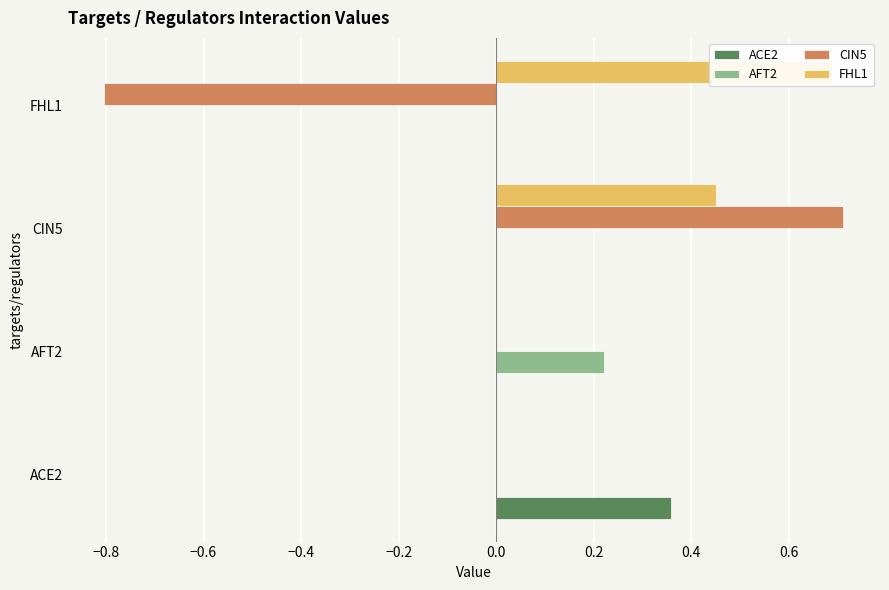

Which series has the largest total across all categories?

FHL1